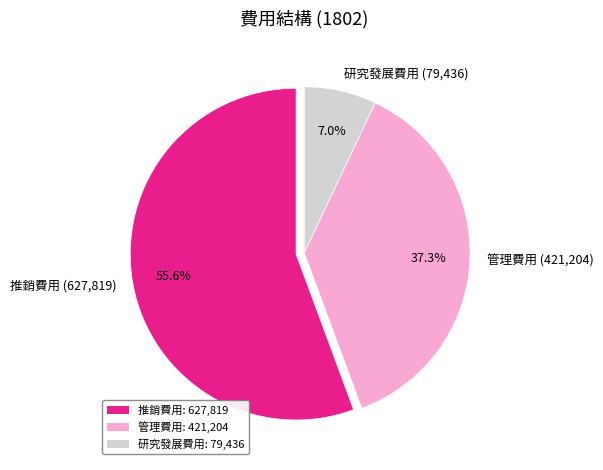

Count the number of slices in the pie.

3